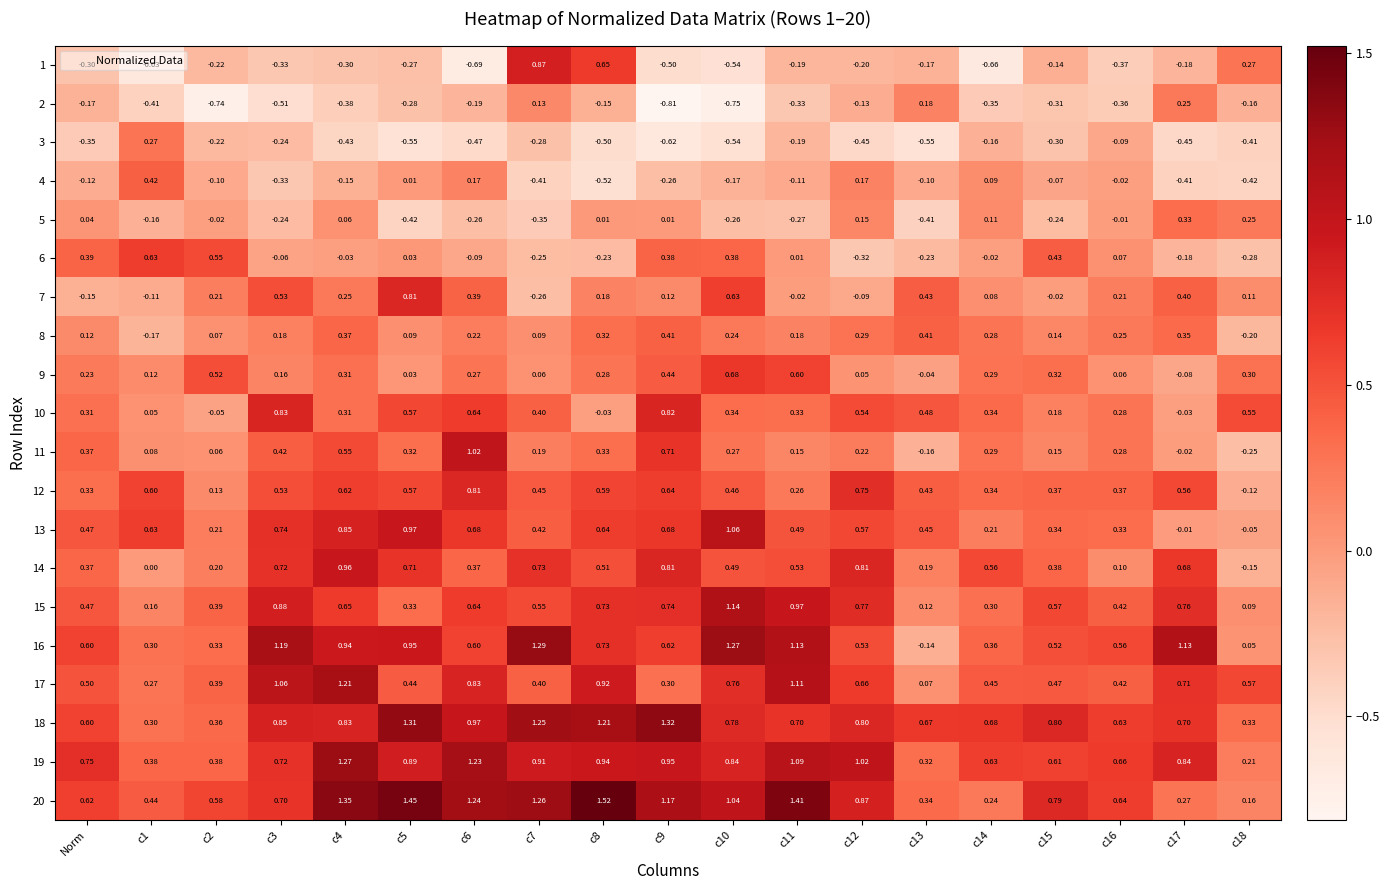

Is the value of 5 at c18 greater than the value of 19 at Norm?

No